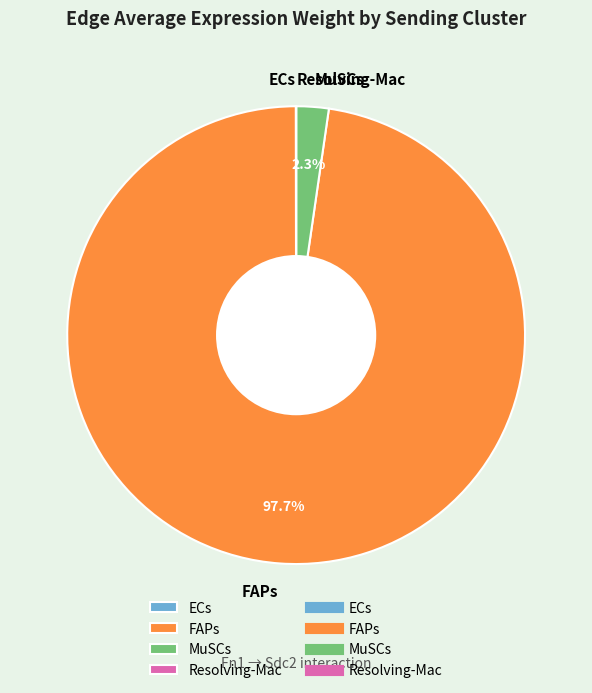

To the nearest percent, what is the difference between the largest and smallest slice percentages?

98%